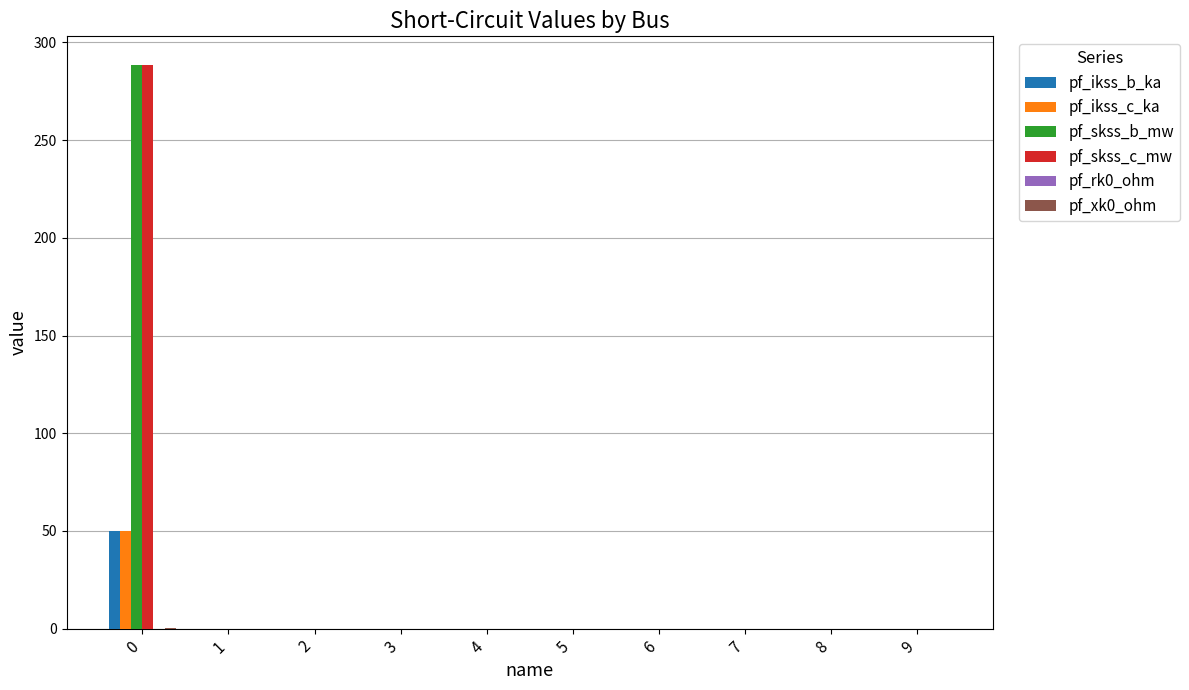

True or false: pf_ikss_b_ka has a value of 21.2 at 8.

False